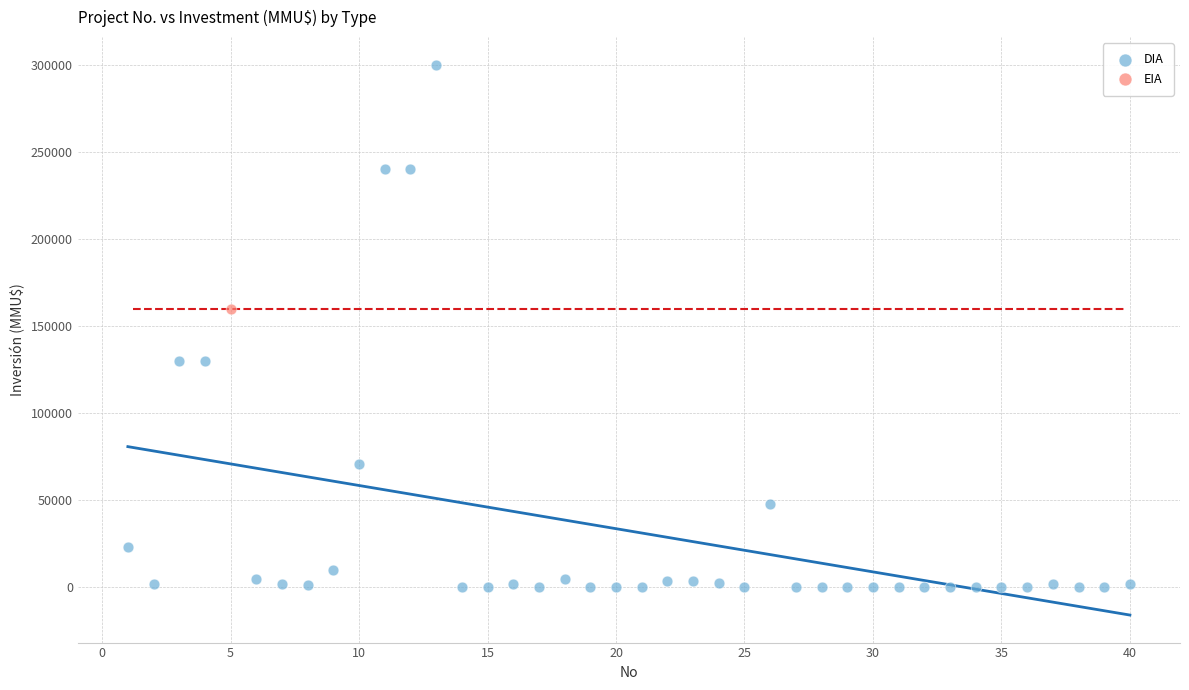

What are all the series names shown in the legend?

DIA, EIA